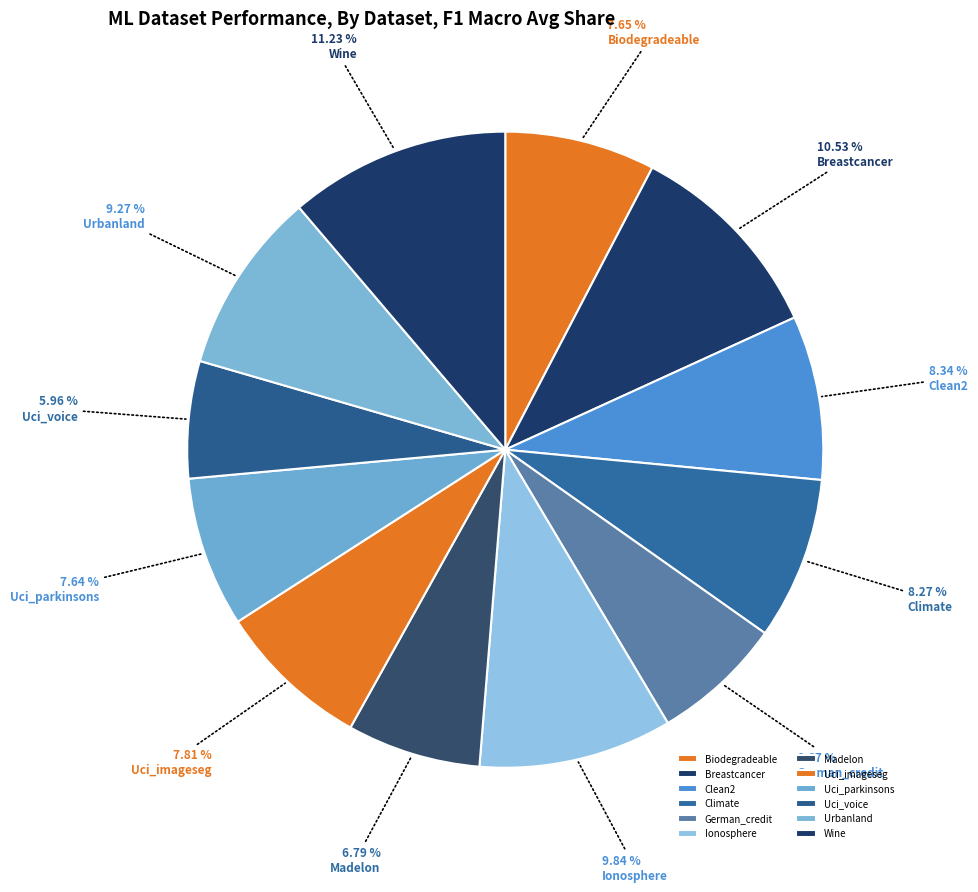

Does Breastcancer account for over 50% of the chart?

No